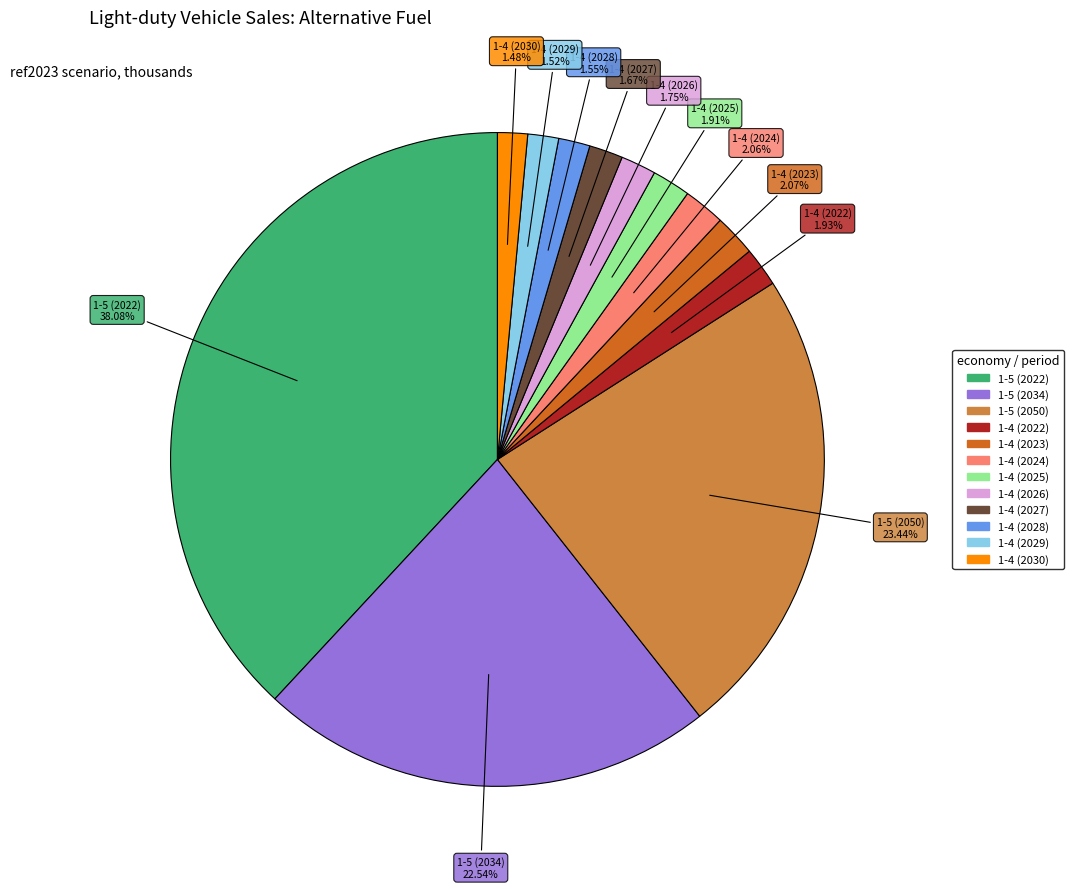

What percentage is the 1-5 (2050) slice, to the nearest percent?

23%